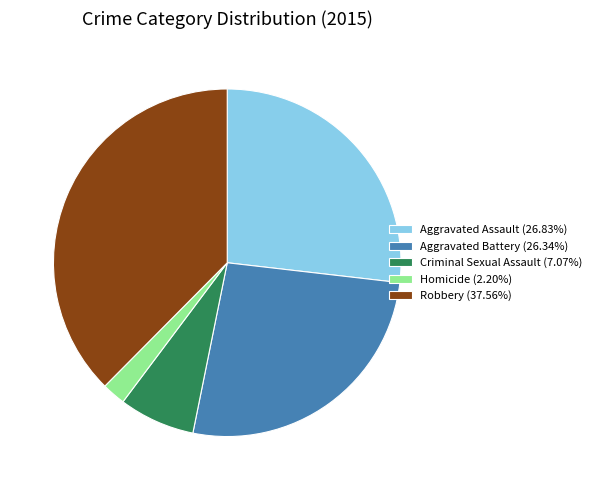

What is the ratio of the value at Criminal Sexual Assault (7.07%) to the value at Aggravated Battery (26.34%)?

0.3